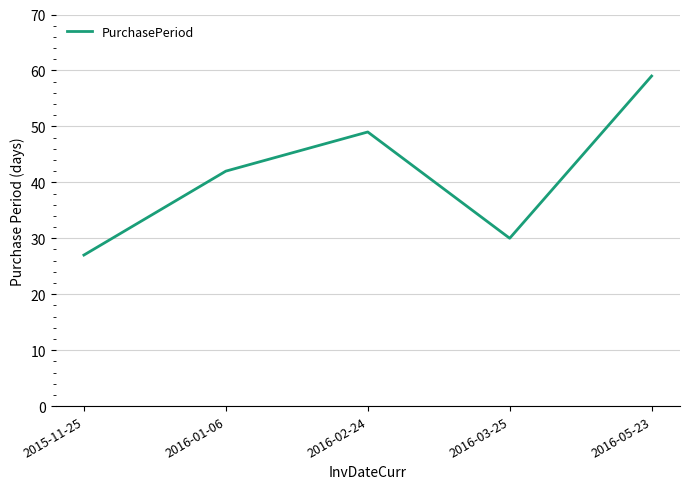

What is the difference between the values at 2016-03-25 and 2016-01-06?

12